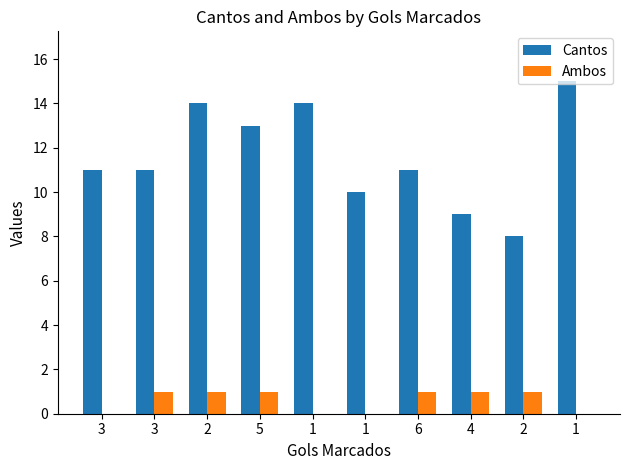

What is the label of the 5th bar from the right?

1